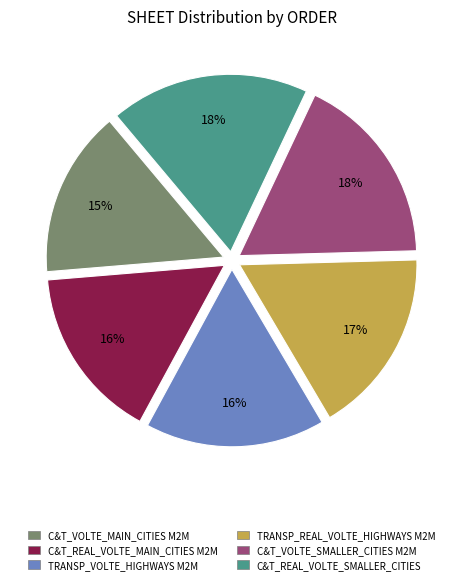

To the nearest percent, what is the difference between the C&T_VOLTE_MAIN_CITIES M2M and TRANSP_REAL_VOLTE_HIGHWAYS M2M slice percentages?

2%